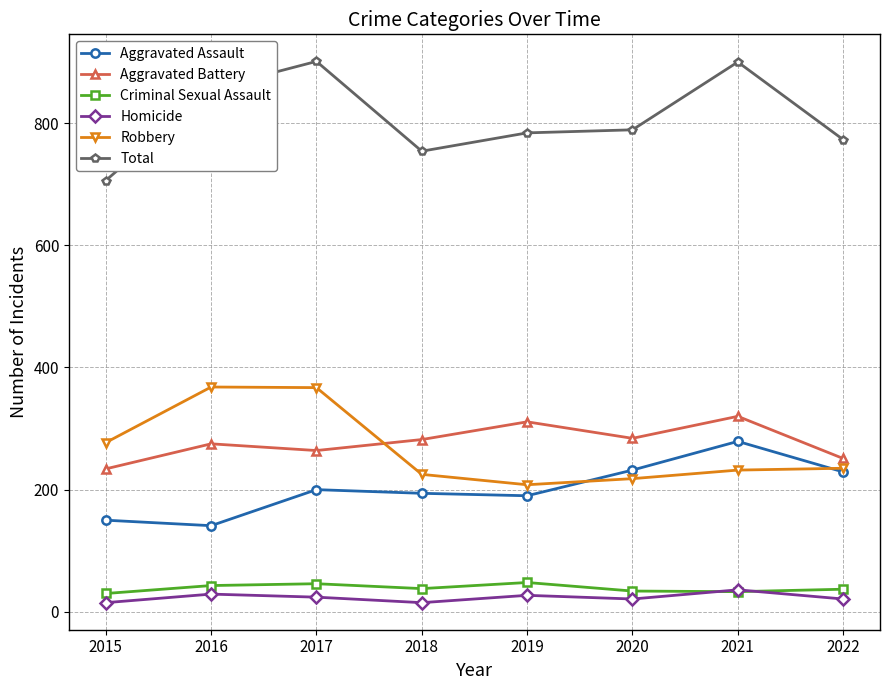

What is the difference between the maximum and minimum values in the Homicide series?

21